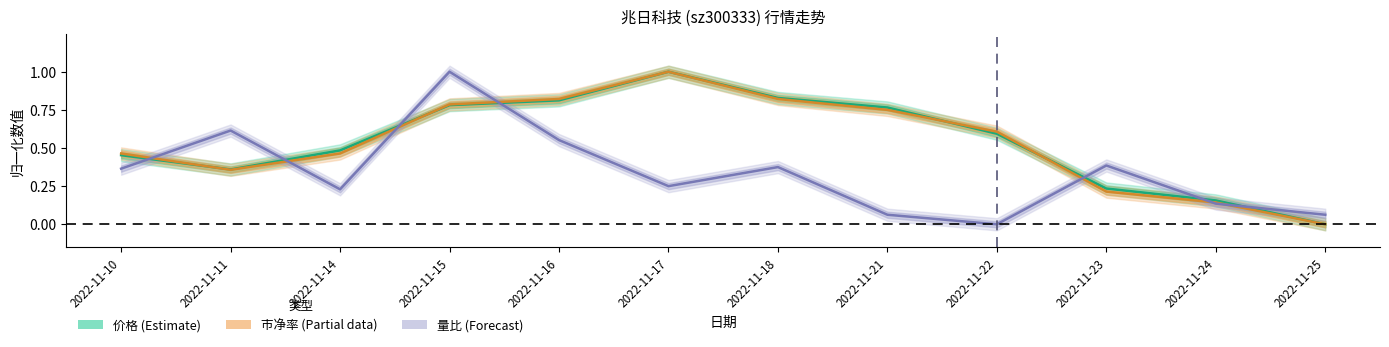

At 2022-11-14, list the series in order from smallest to largest.

量比, 市净率, 价格